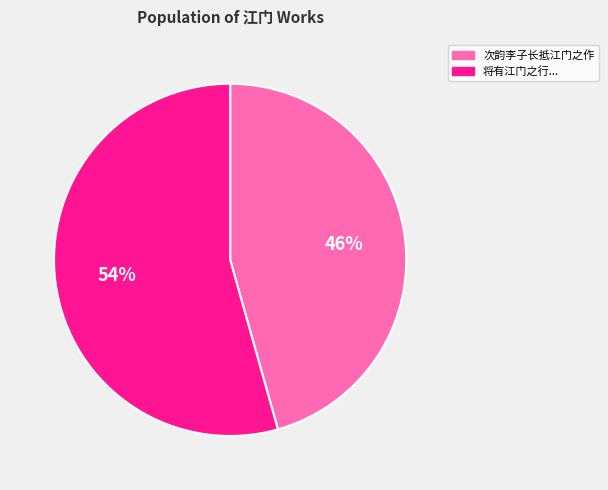

Does any single category account for the majority?

Yes